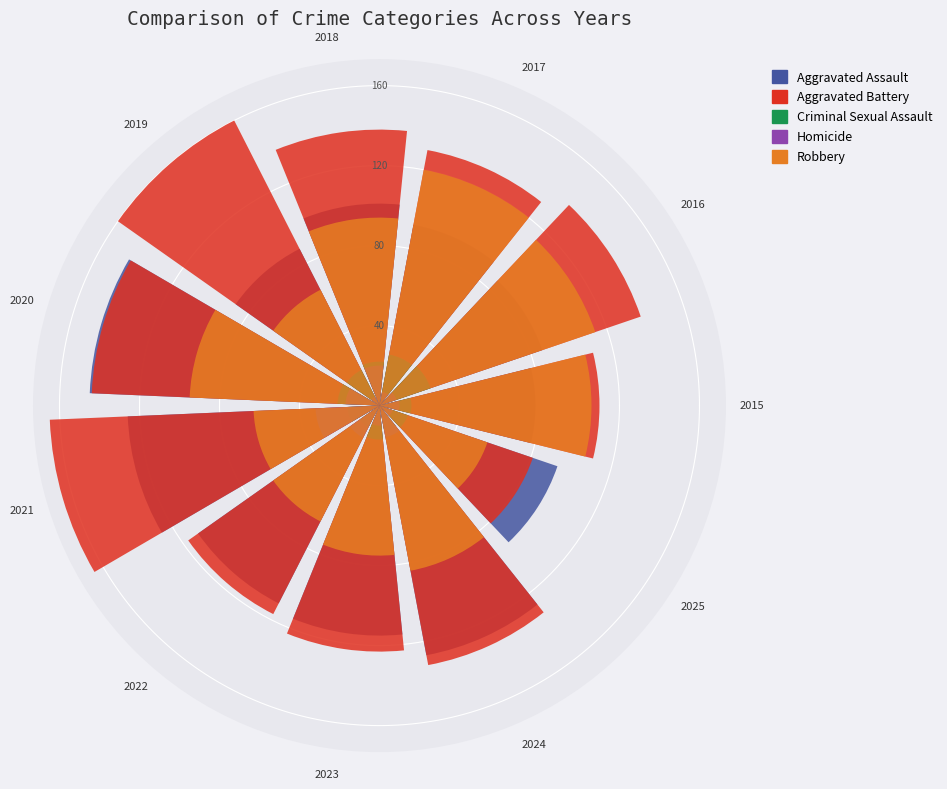

To the nearest percent, what is the average slice percentage?

9%